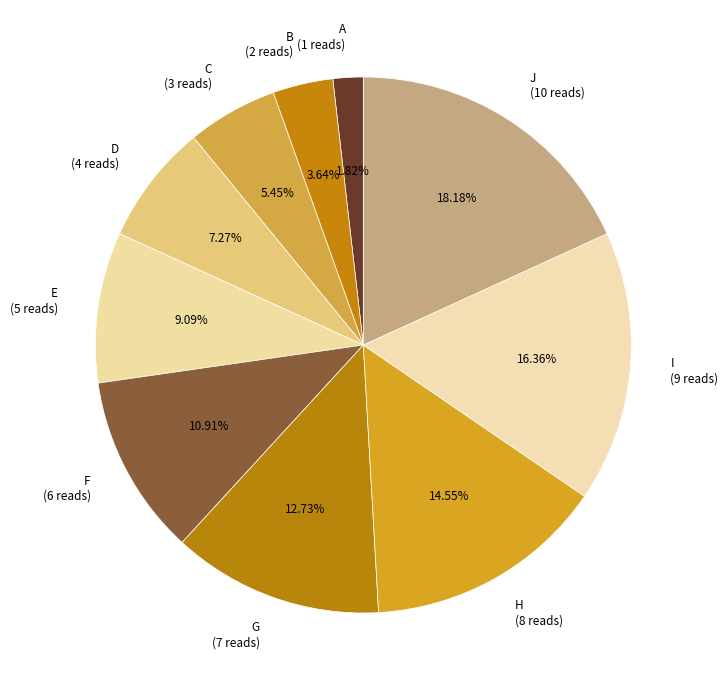

Does any single category account for the majority?

No